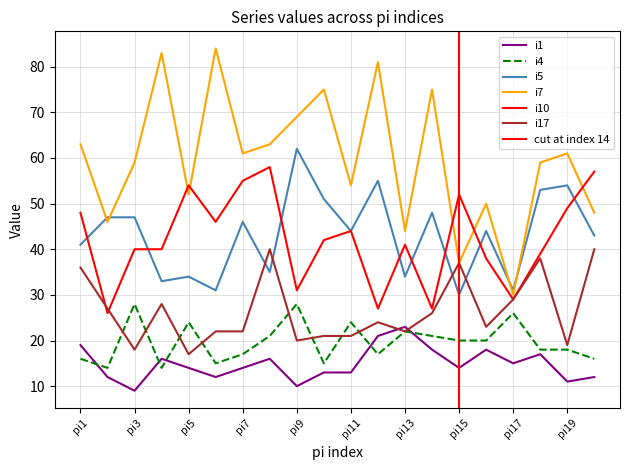

What is the highest value of the i10 series?

58